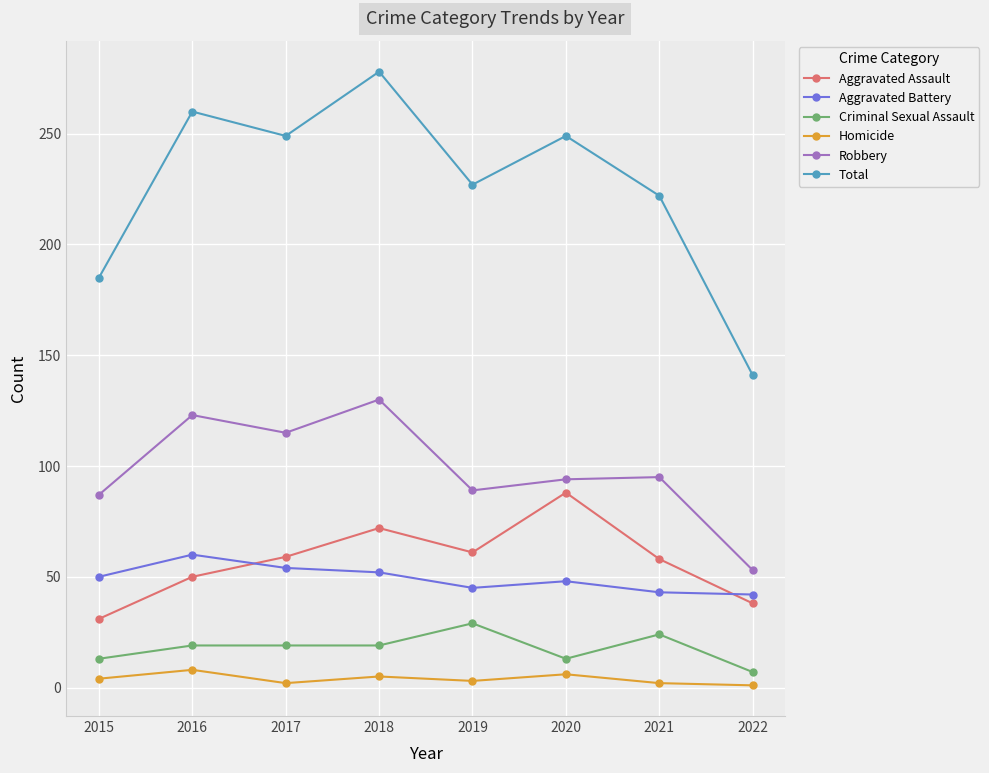

Where is the first local minimum for Aggravated Assault?

2019